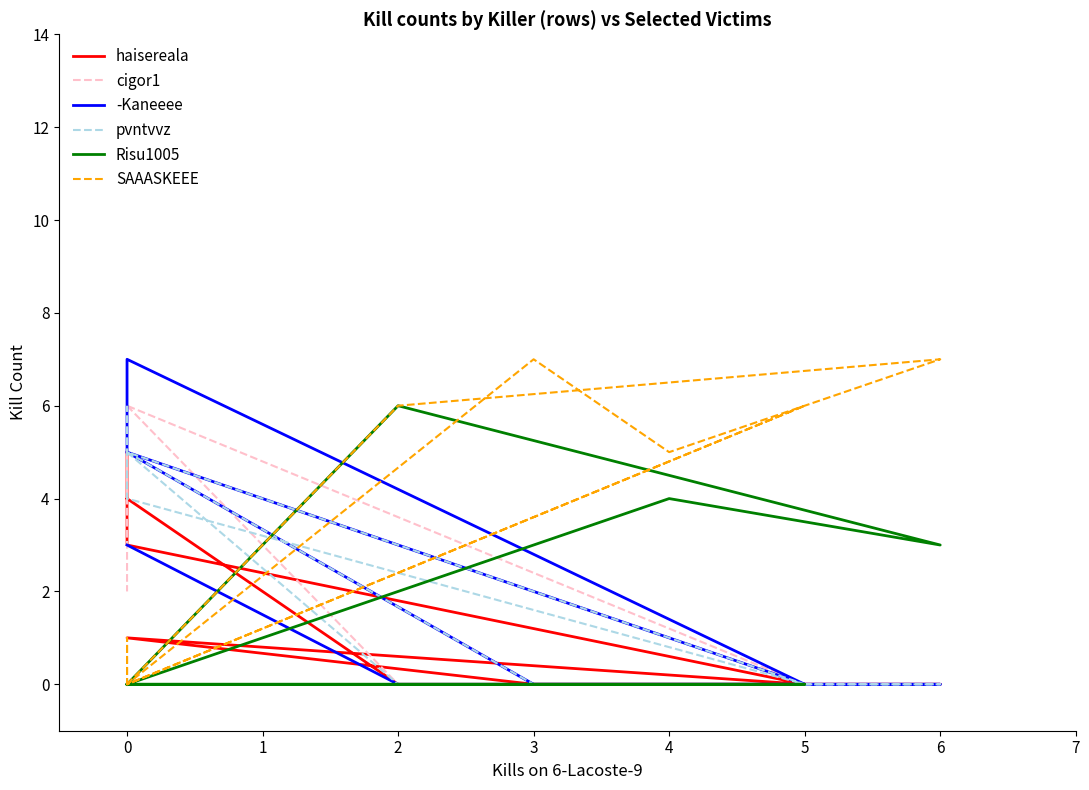

Rank the series by their maximum value, from highest to lowest.

-Kaneeee, SAAASKEEE, cigor1, pvntvvz, Risu1005, haisereala